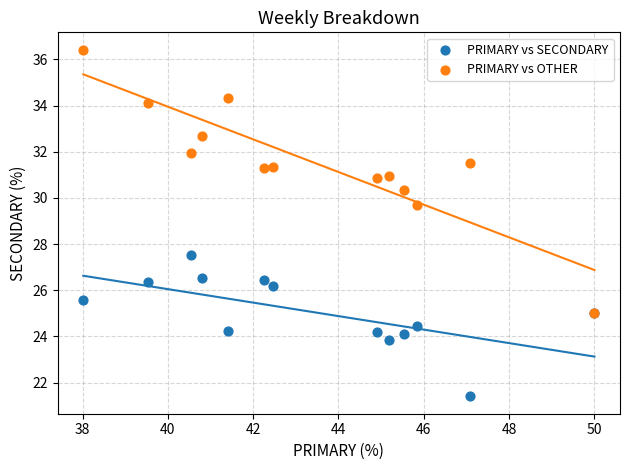

Across all series, what Y value is closest to 28?

27.5